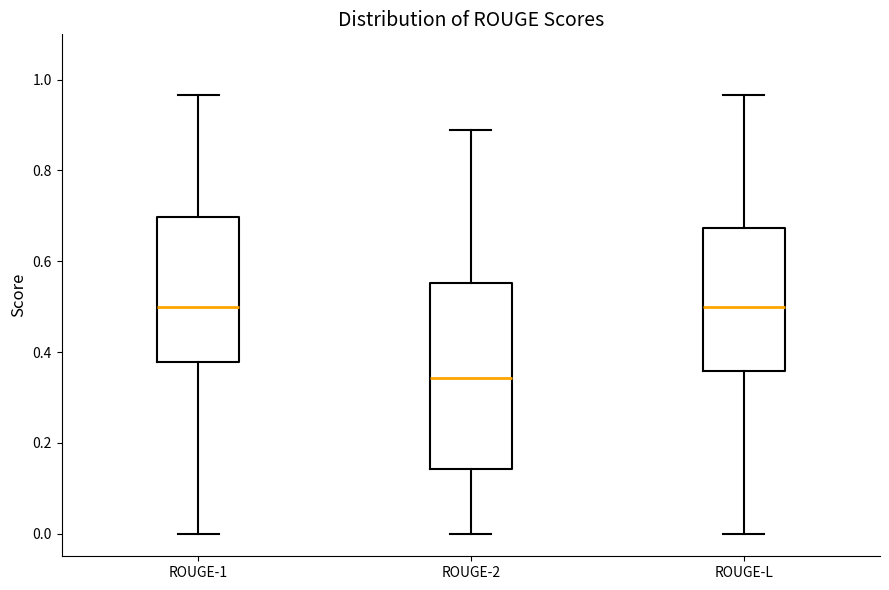

Where is the lower edge of the box for ROUGE-1 on the y-axis? The values are not printed on the chart, so give them approximately, as read against the axis.

0.38